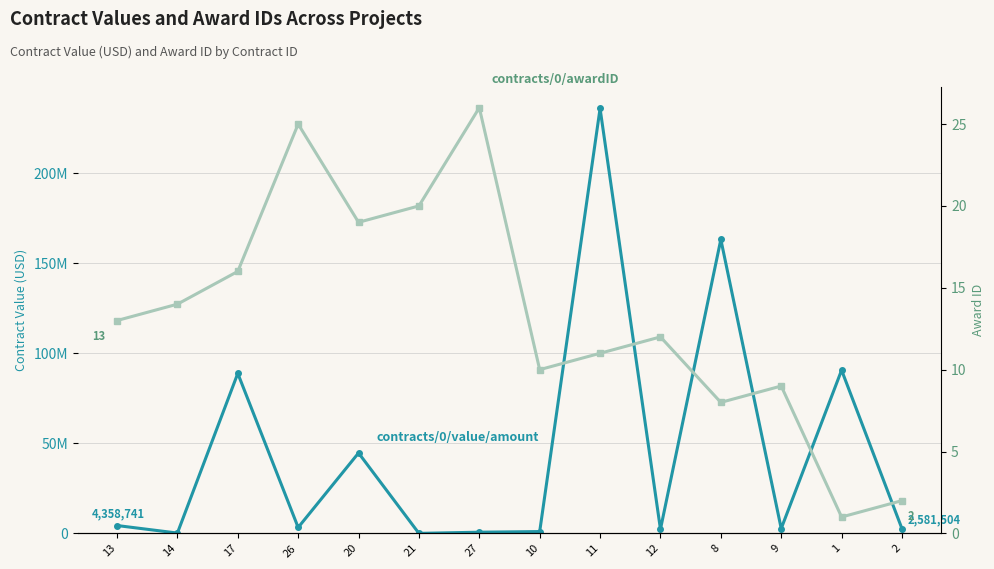

Rank the categories by contracts/0/awardID value from lowest to highest.

1, 2, 8, 9, 10, 11, 12, 13, 14, 17, 20, 21, 26, 27